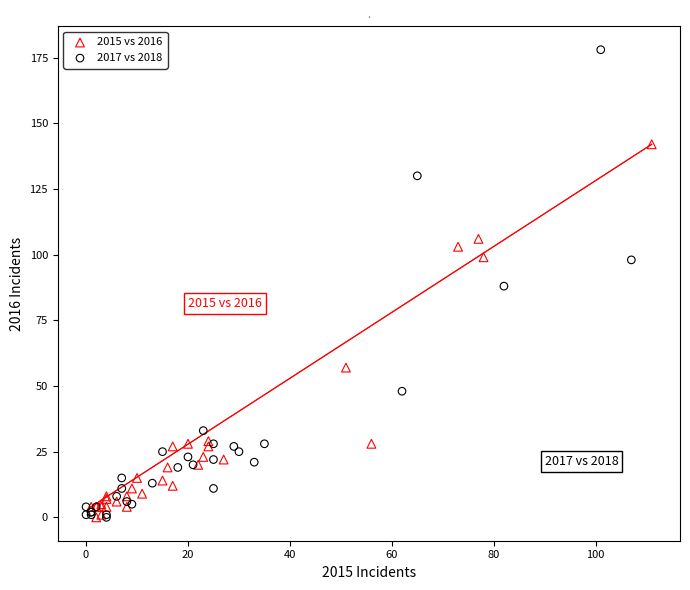

Which series has the widest spread of Y values?

2017 vs 2018